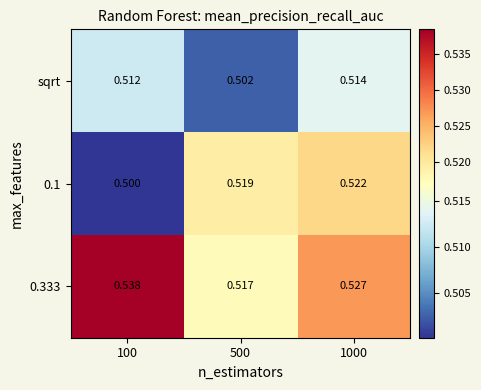

Rank the series by their average value, from highest to lowest.

0.333, 0.1, sqrt